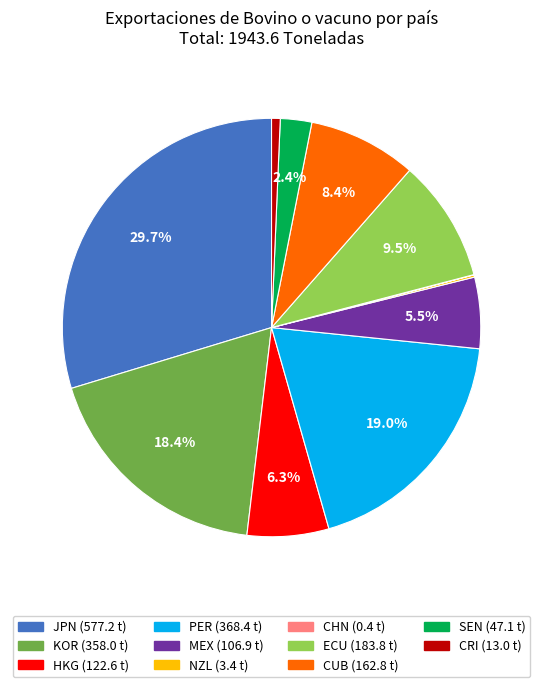

What percentage is NOT represented by JPN?

70.3%